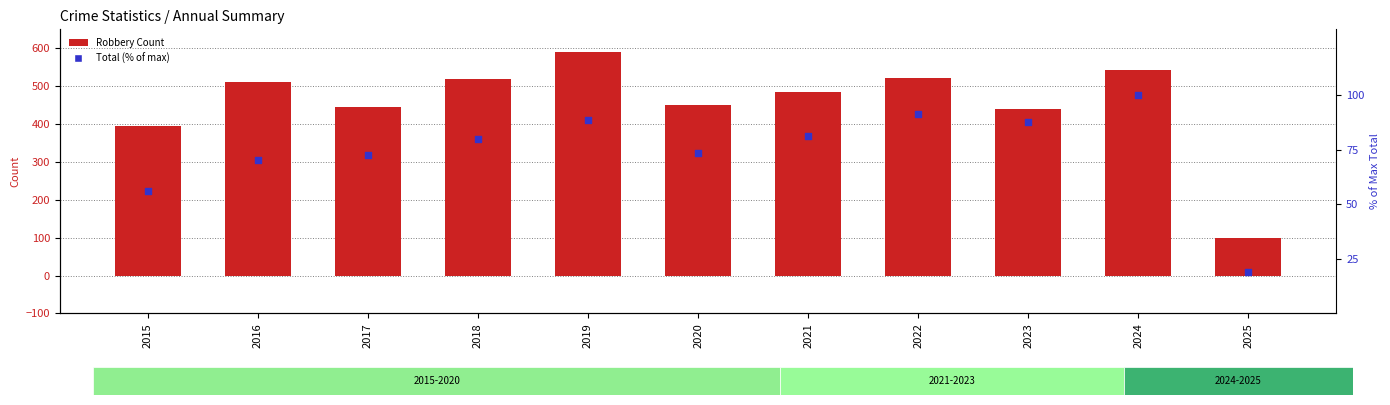

Which series reaches the minimum Y coordinate?

Total (% of max)